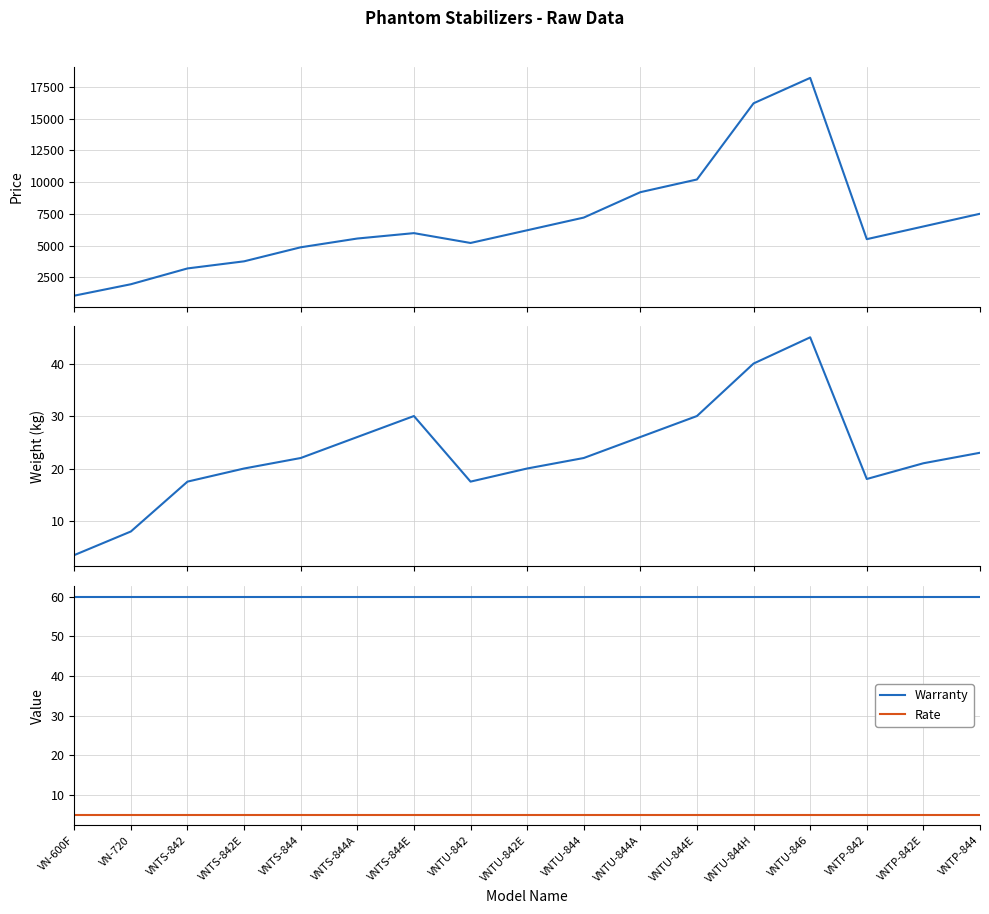

The value of Rate at VNTS-844A is 2.1. True or false?

False